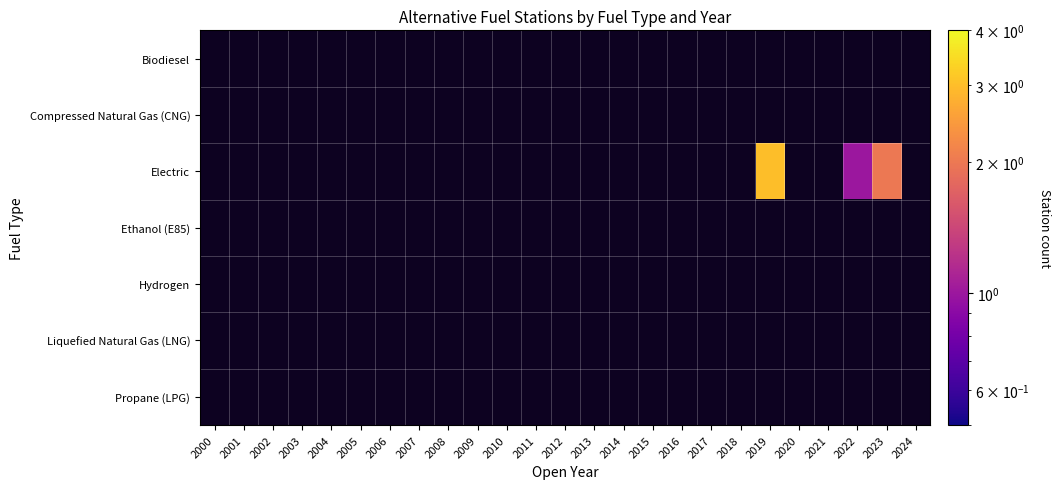

Count the number of data series in this chart.

7